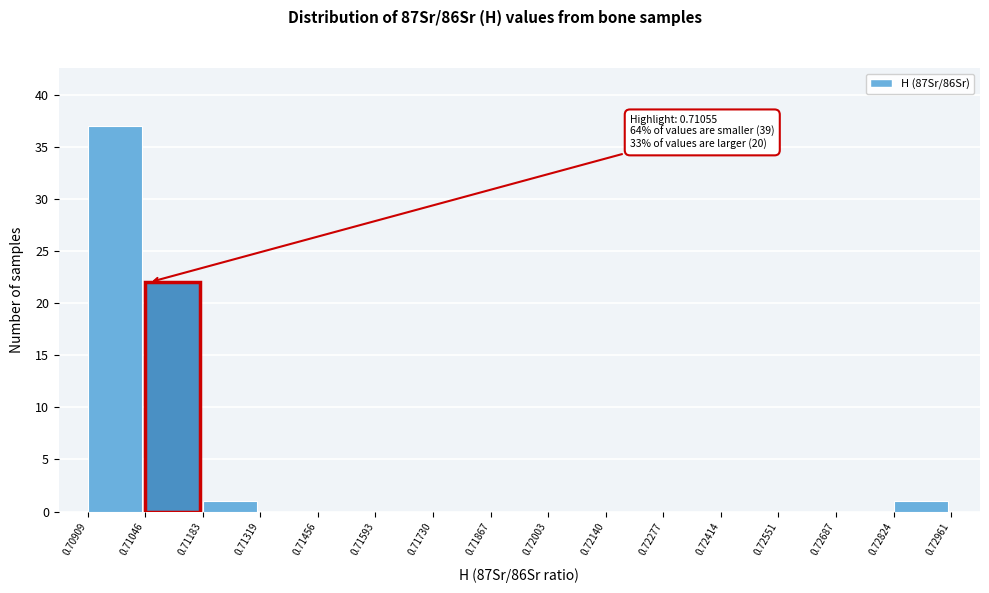

Which range on the x-axis has the tallest bar?

0.70909 to 0.71046